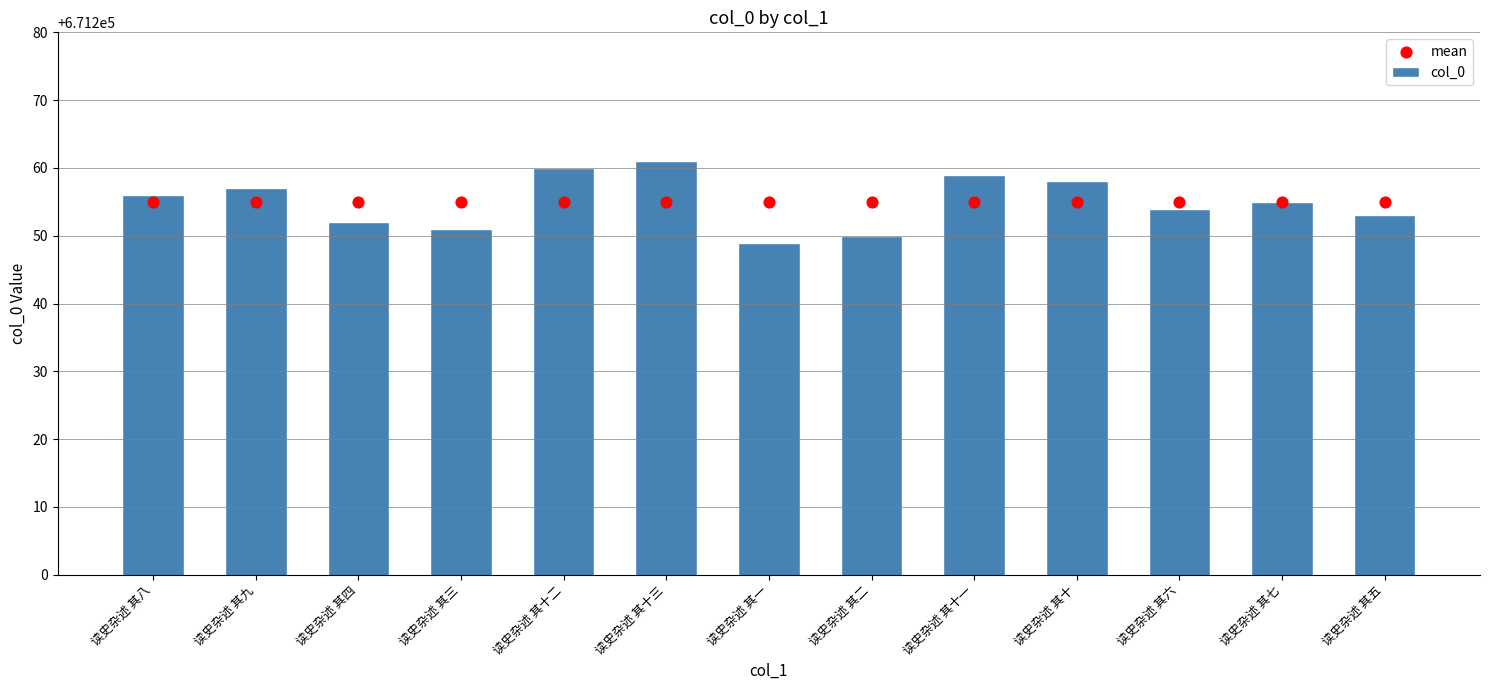

What are all the series names shown in the legend?

col_0, mean